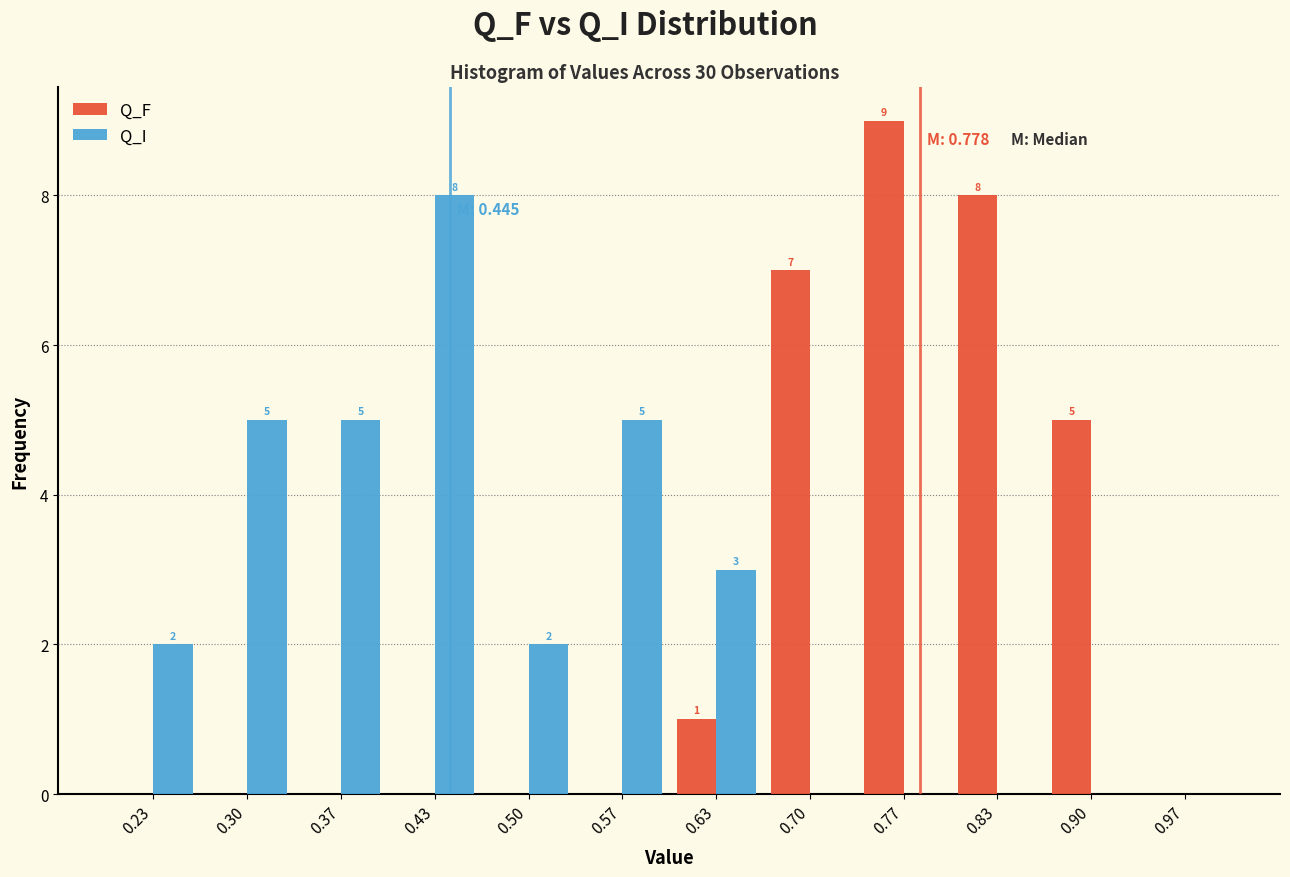

In the Q_I series, which range on the x-axis has the tallest bar?

0.40 to 0.47